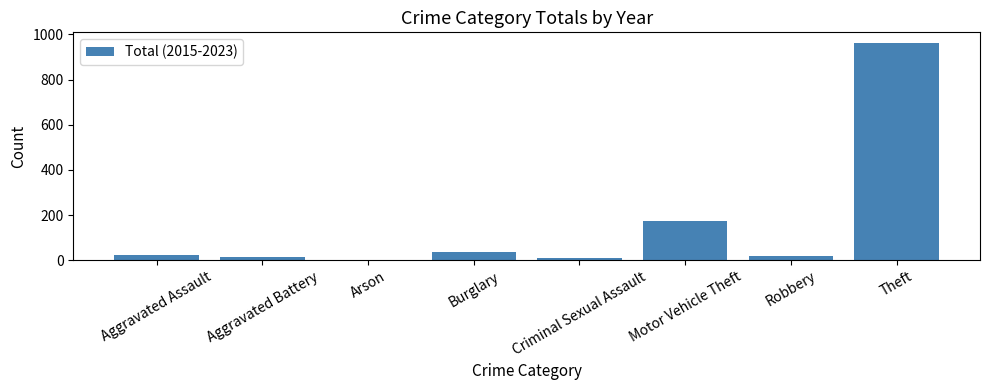

What is the approximate value at Theft, to the nearest 50?

950